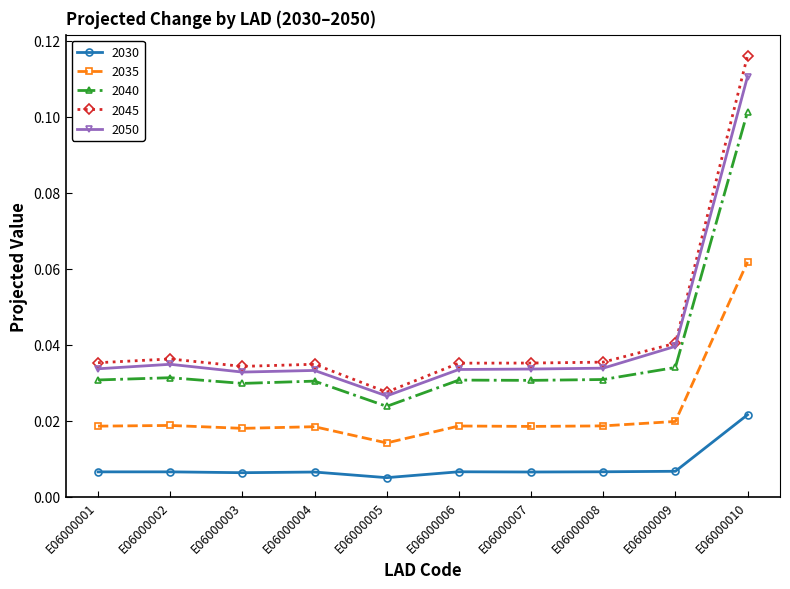

True or false: 2040 has a value of 0.1 at E06000001.

False